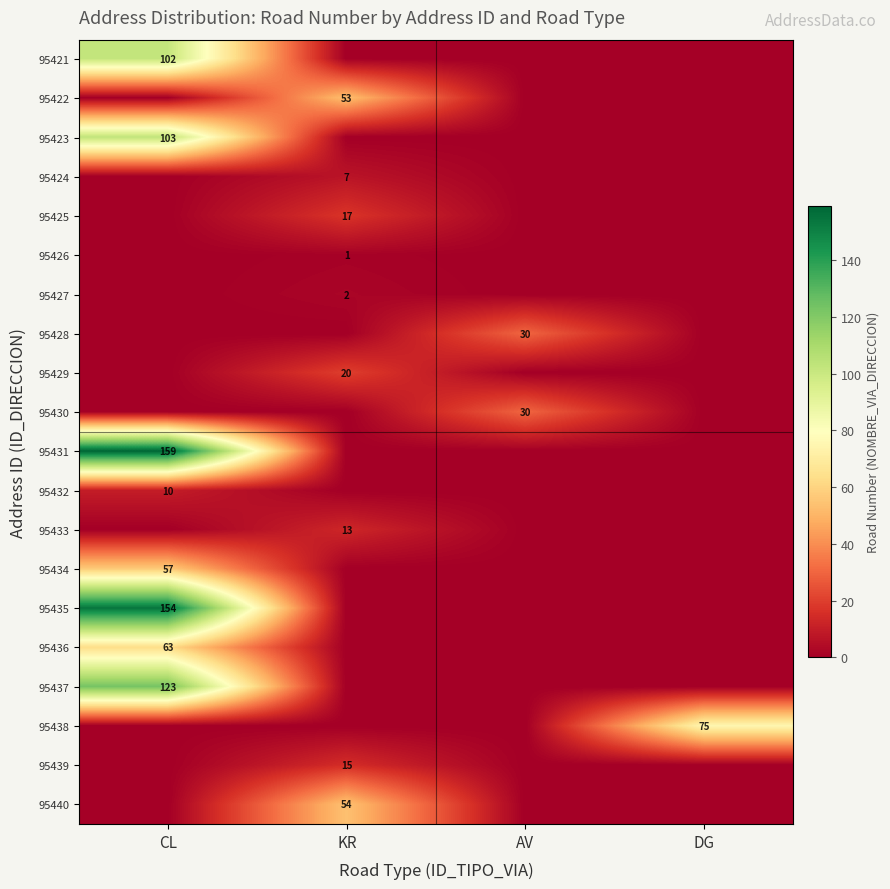

Is it true that 95430 equals 51 at AV?

False